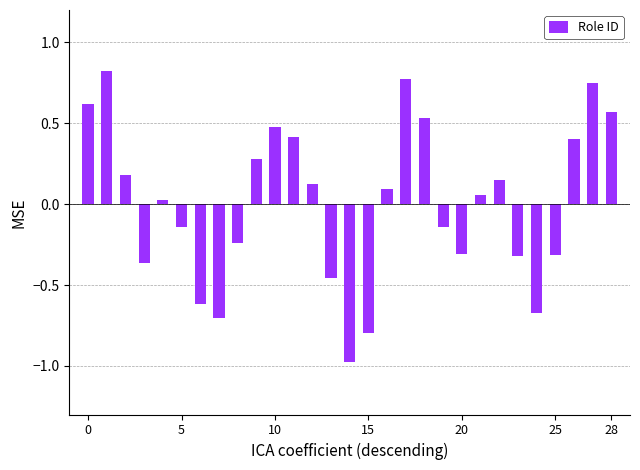

What is the smallest value displayed?

-1.0